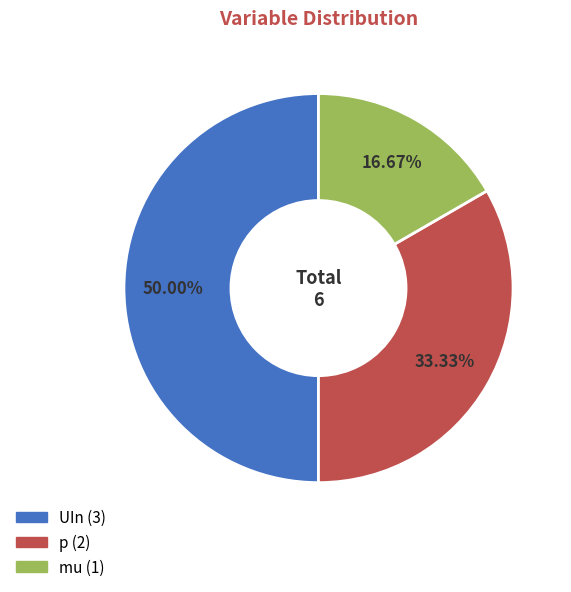

To the nearest percent, what is the combined percentage of UIn and mu?

67%